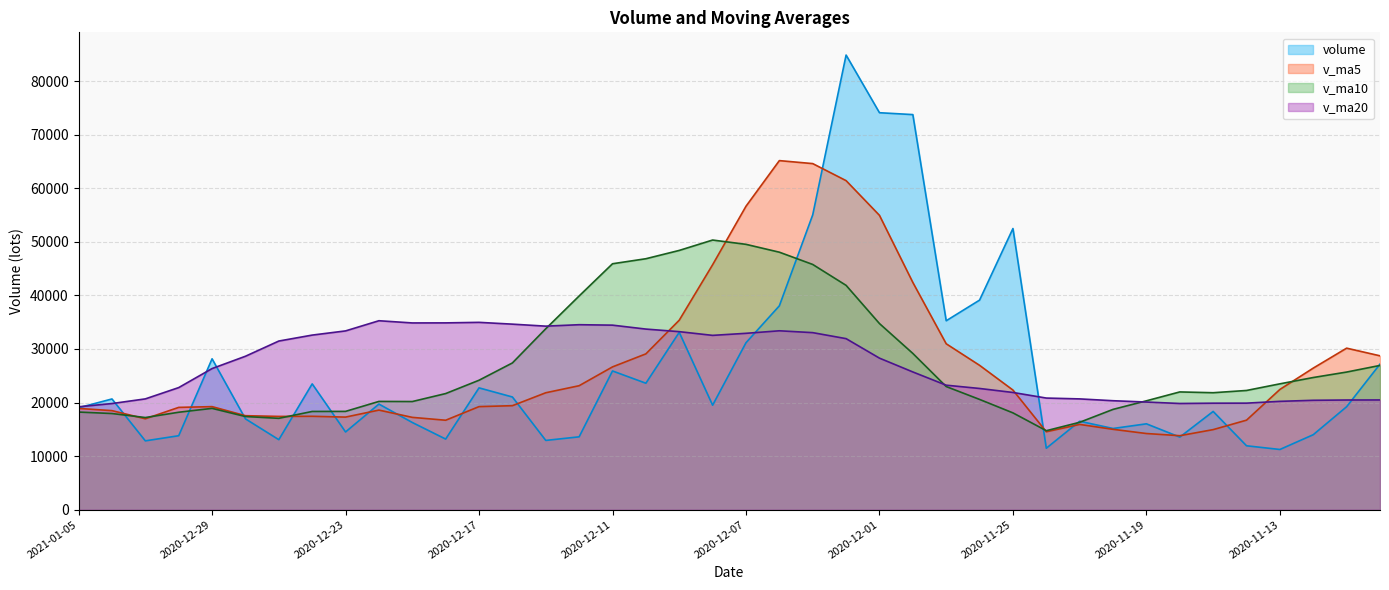

What is the value of the volume point at the 31st from the left?

16499.0